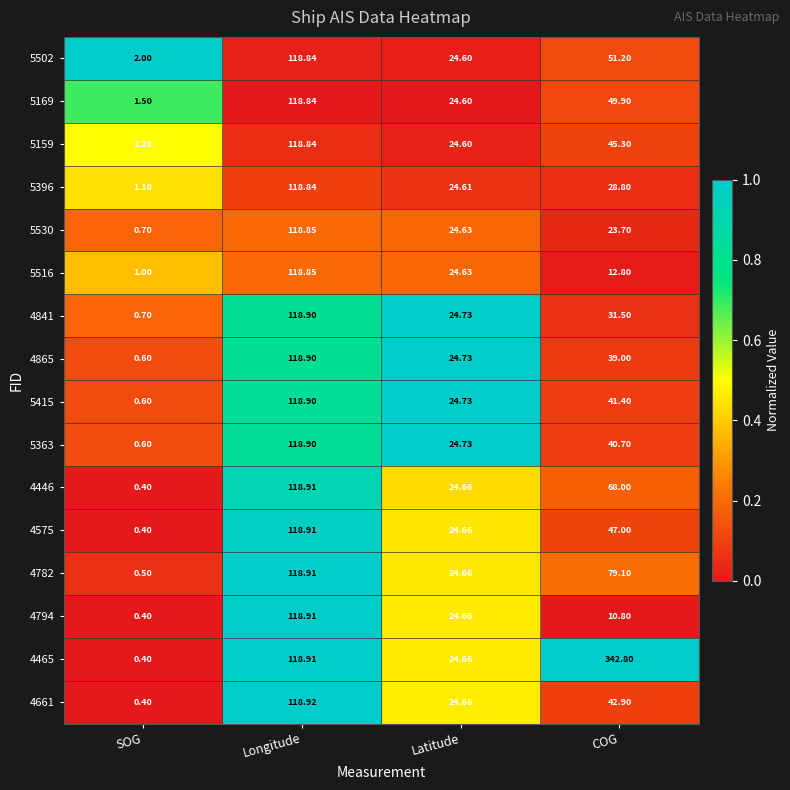

At which label is 4794 closest to 59?

Latitude